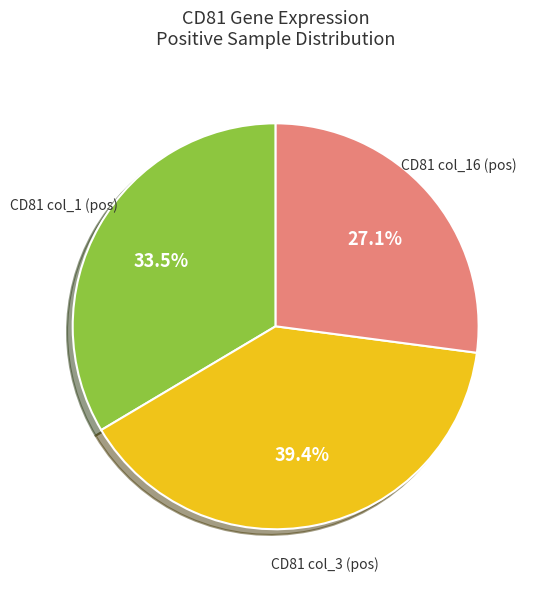

Count the number of slices in the pie.

3